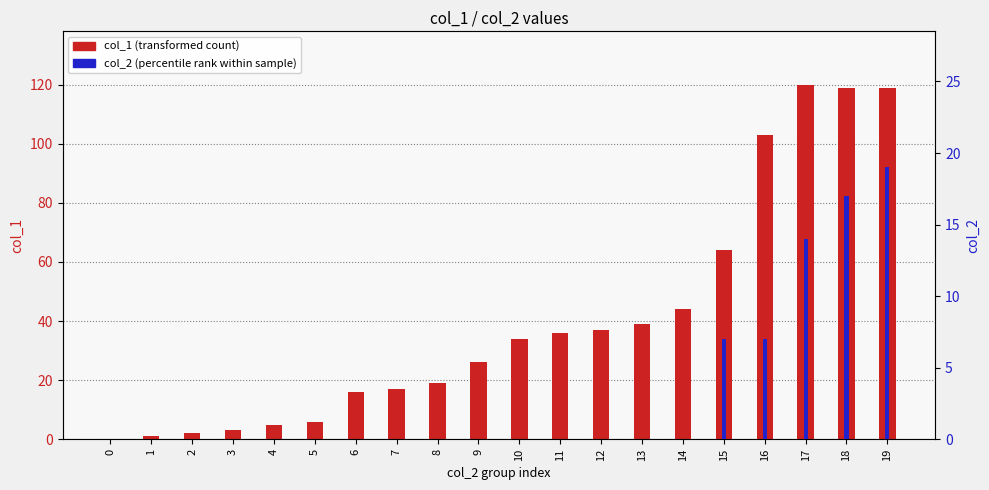

At how many categories does at least one series exceed 105?

3